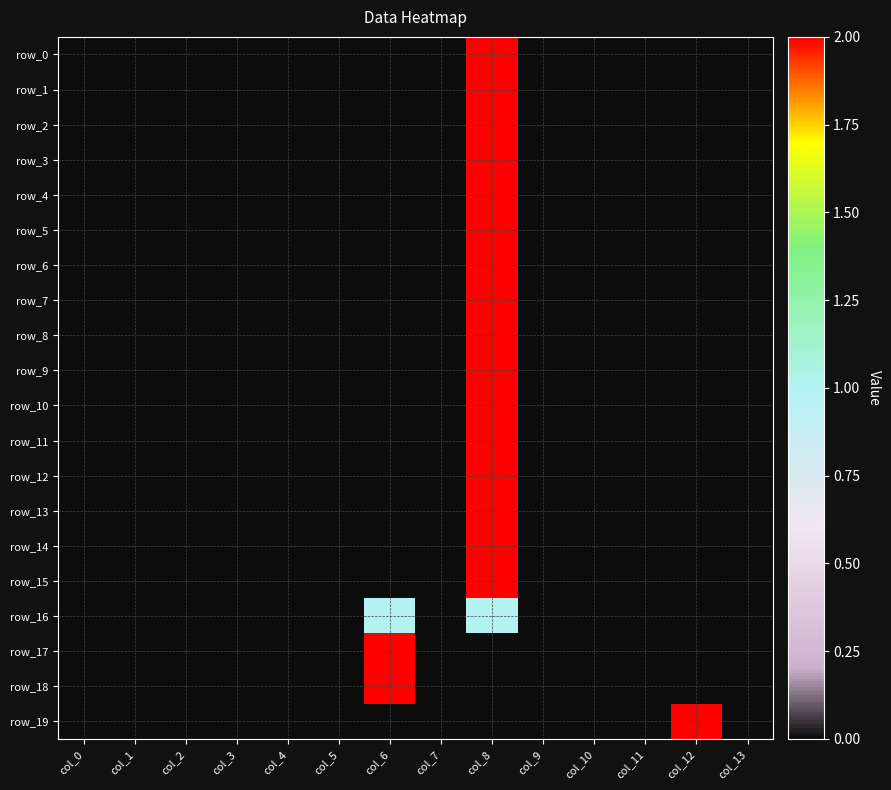

What is the difference between the maximum and minimum values in the row_2 series?

2